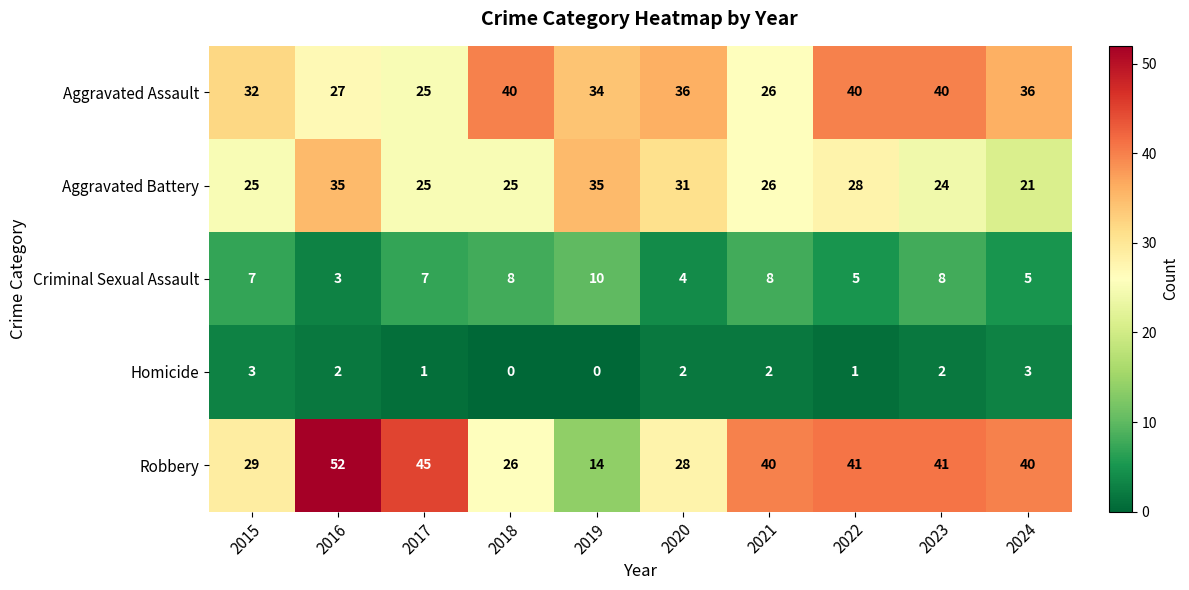

What is the average value of the Aggravated Battery series?

28